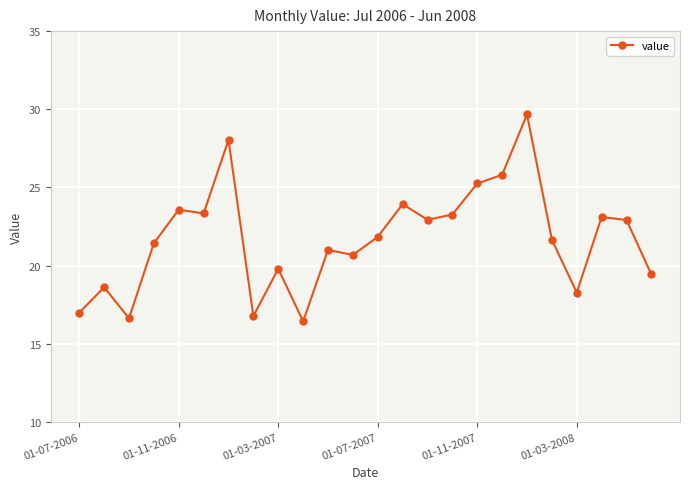

Is this an area chart (filled region under the line)?

No